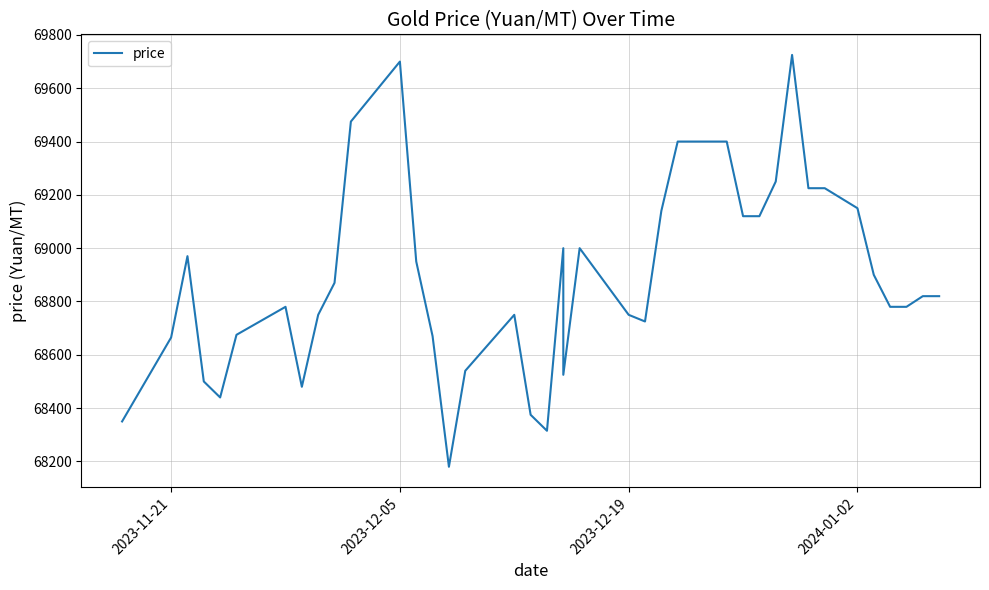

What is the average value?

68892